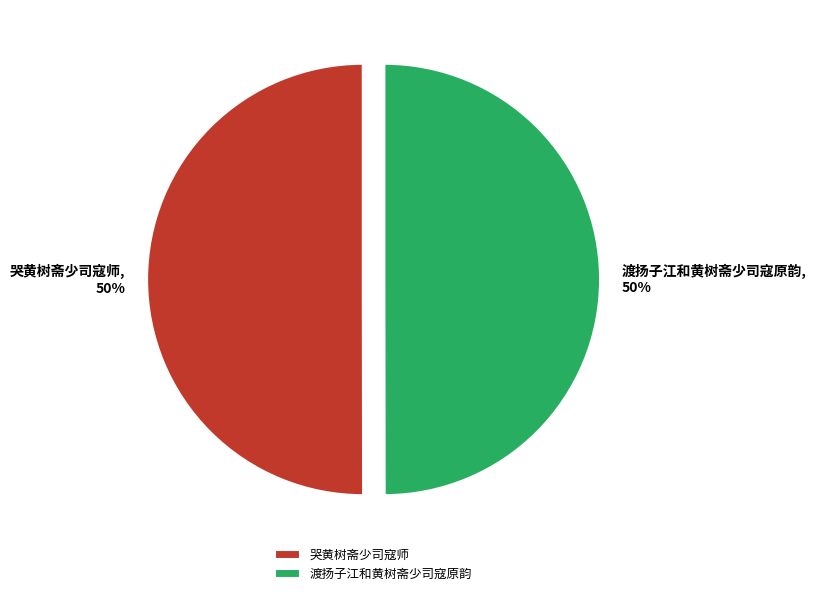

Do 哭黄树斋少司寇师 and 渡扬子江和黄树斋少司寇原韵 together represent more than half of the pie?

Yes